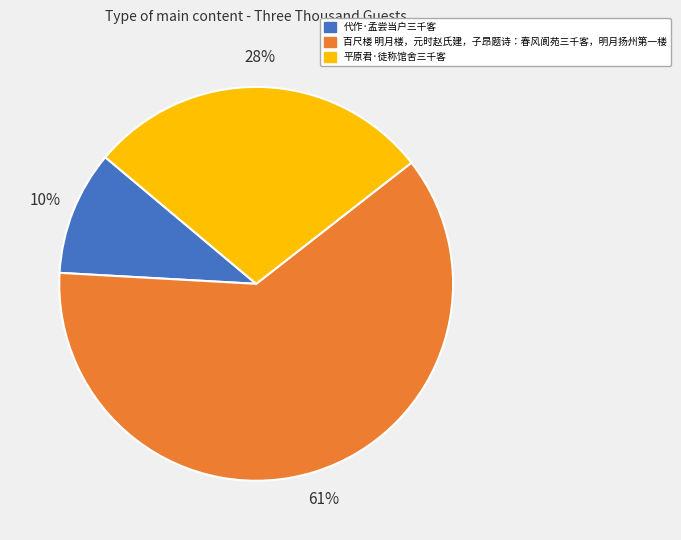

True or false: 百尺楼 明月楼，元时赵氏建，子昂题诗：春风阆苑三千客，明月扬州第一楼 accounts for 61% of the total.

True